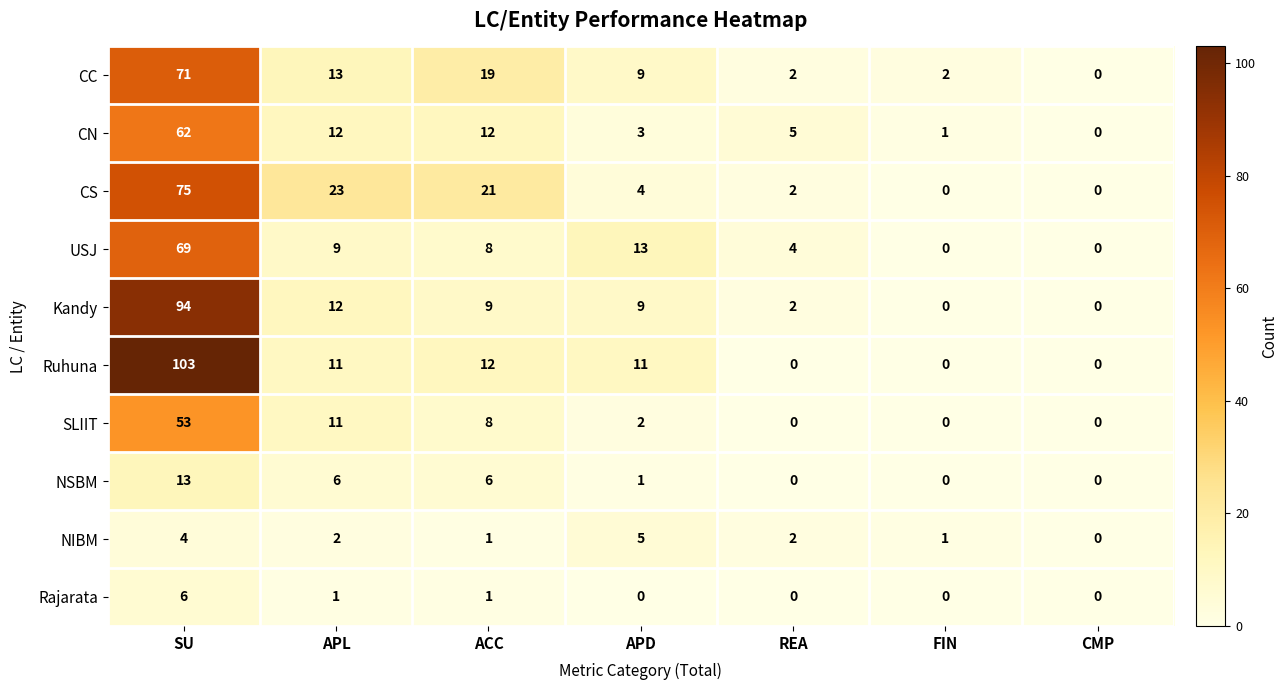

Which category has the highest value across all series?

SU